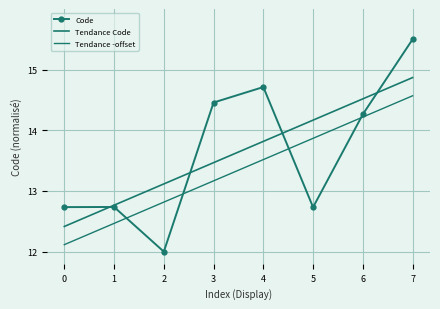

What is the value of the Code point at the 4th from the left?

14.5